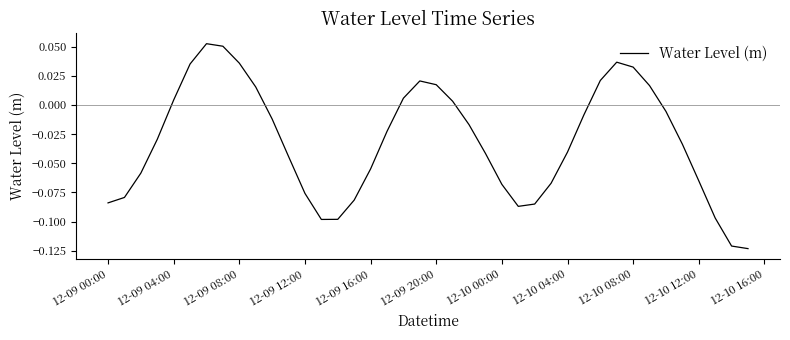

How many negative values are there?

26